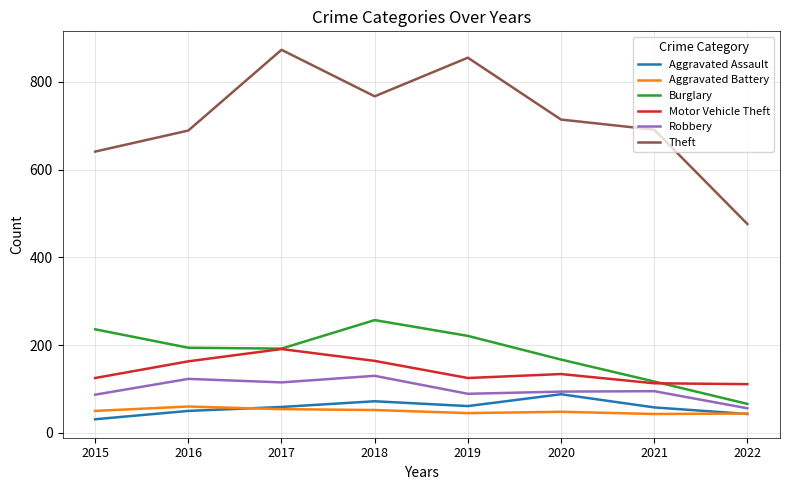

At which category does Robbery reach its first local peak?

2016